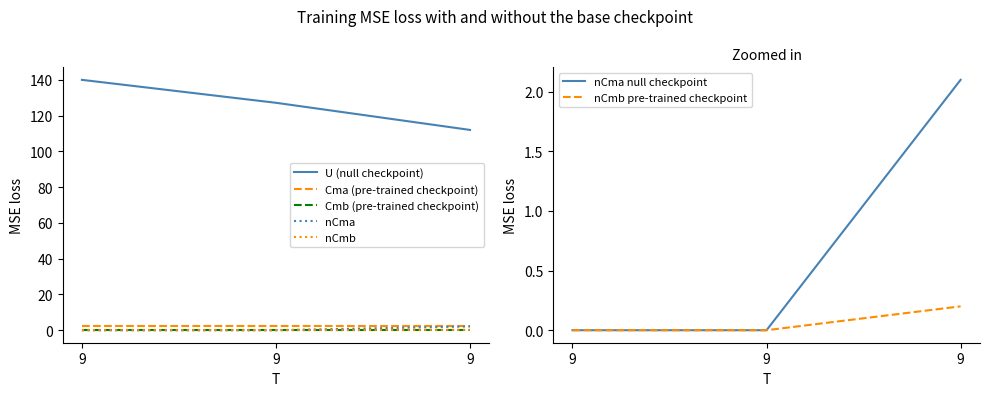

Which series has the largest total across all categories?

U